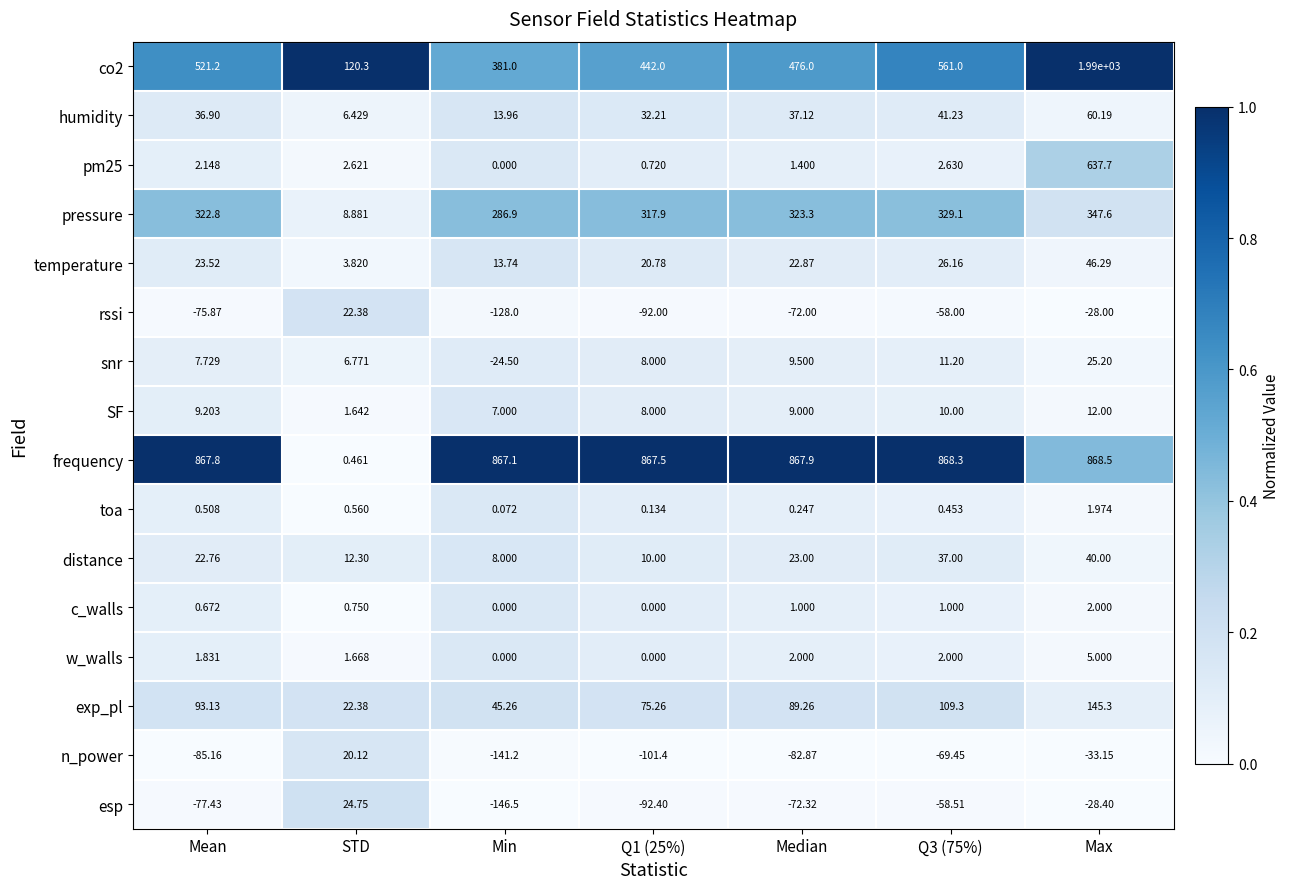

Which category has the highest value across all series?

Max